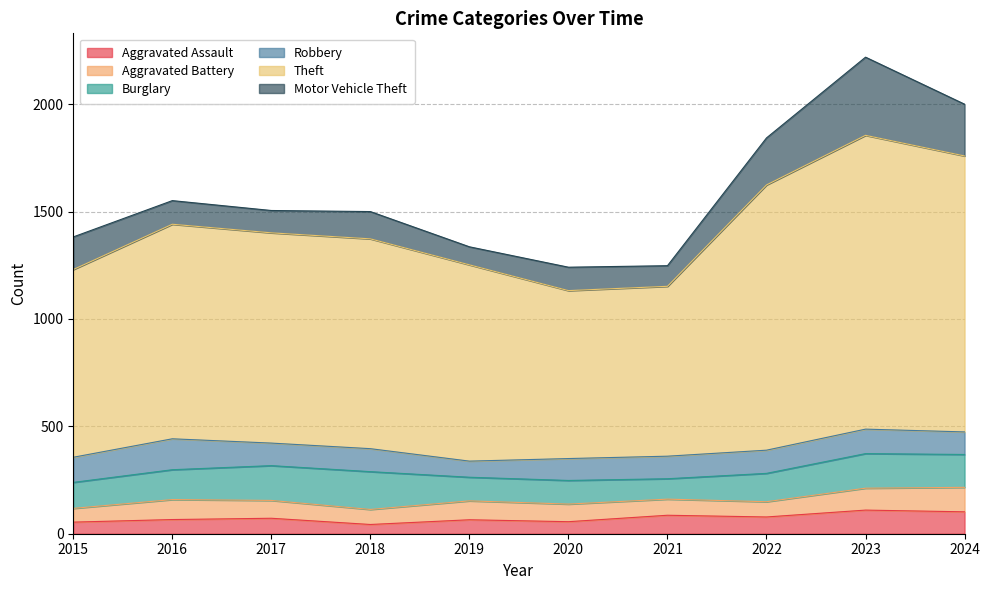

Rank the series at 2017 from lowest to highest value.

Aggravated Assault, Aggravated Battery, Motor Vehicle Theft, Robbery, Burglary, Theft